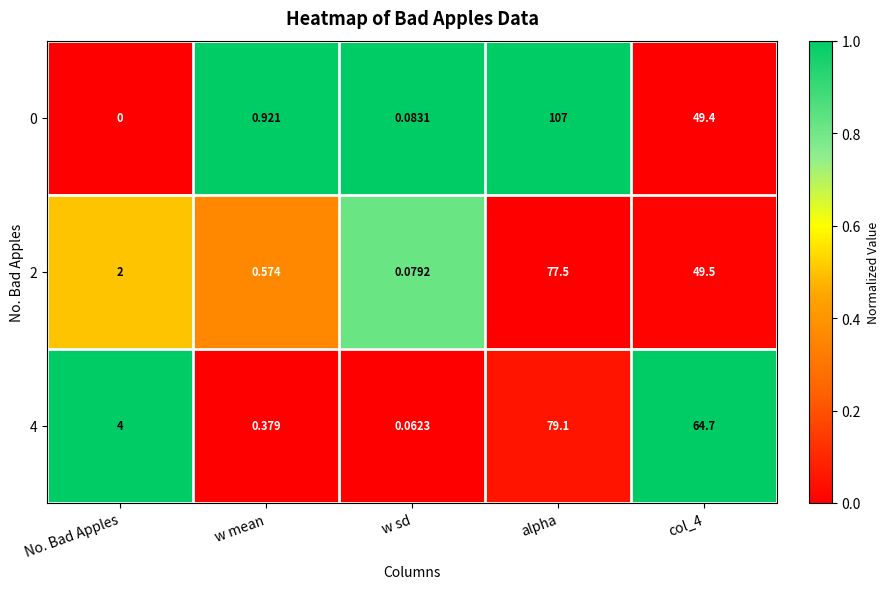

Count the number of categories in the chart.

5